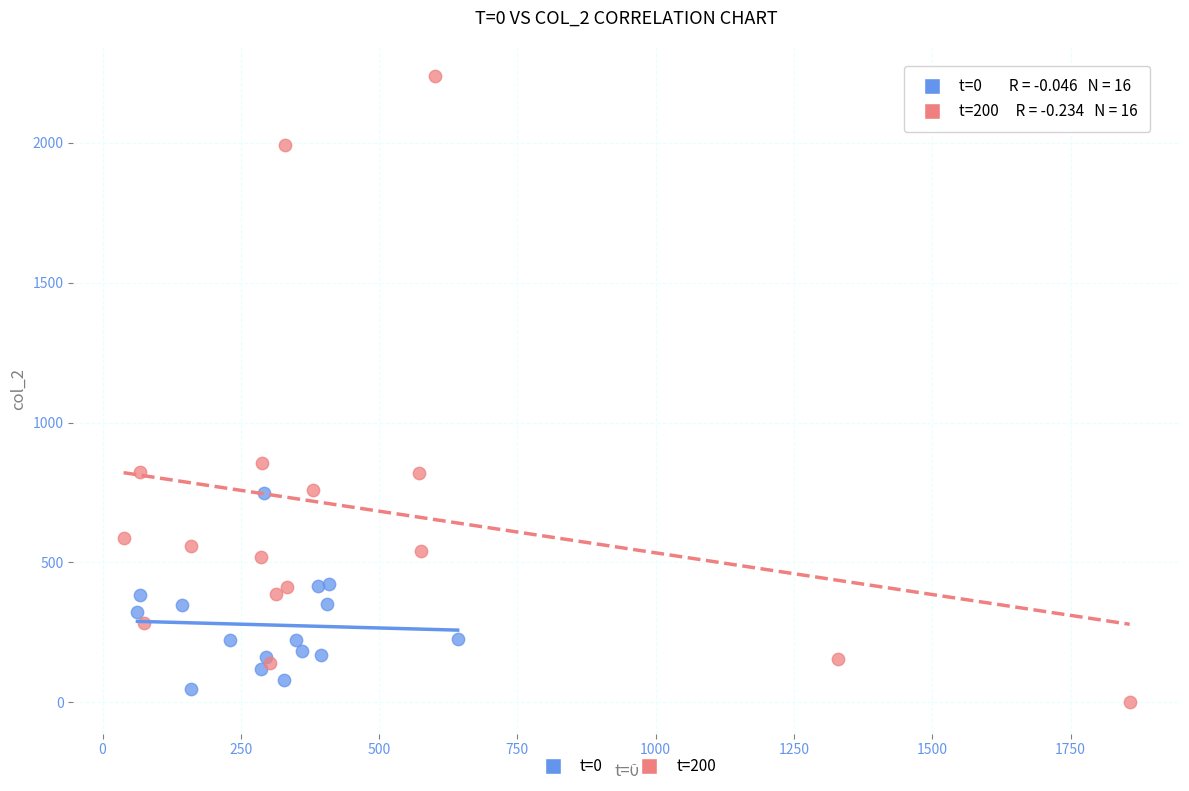

Which series has the largest Y range (max minus min)?

t=200